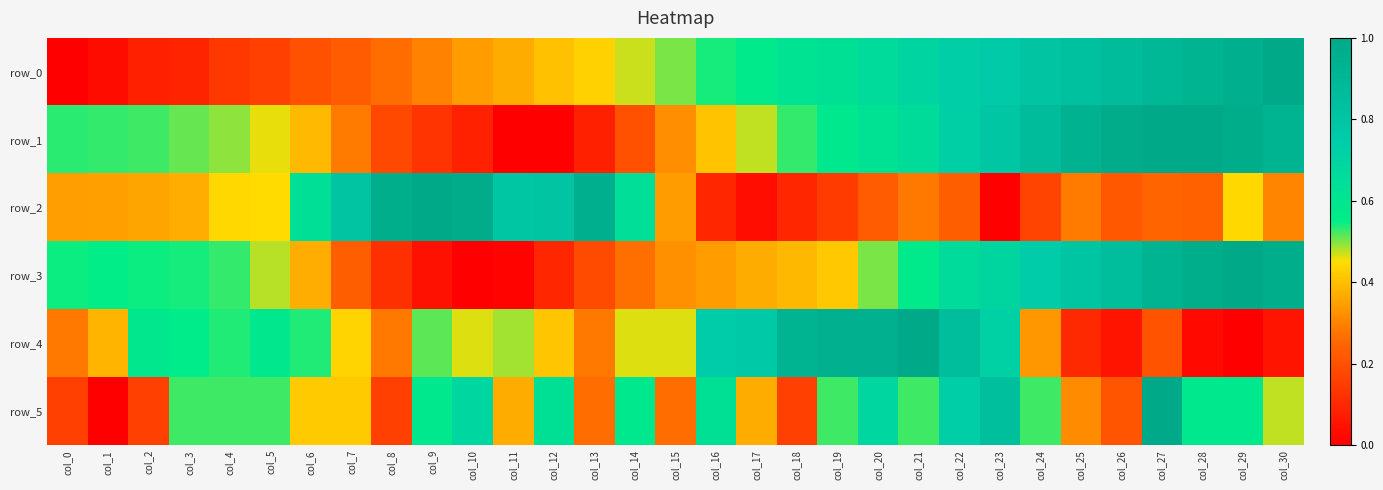

What is the difference between the second highest and second lowest values in the row_2 series?

0.9